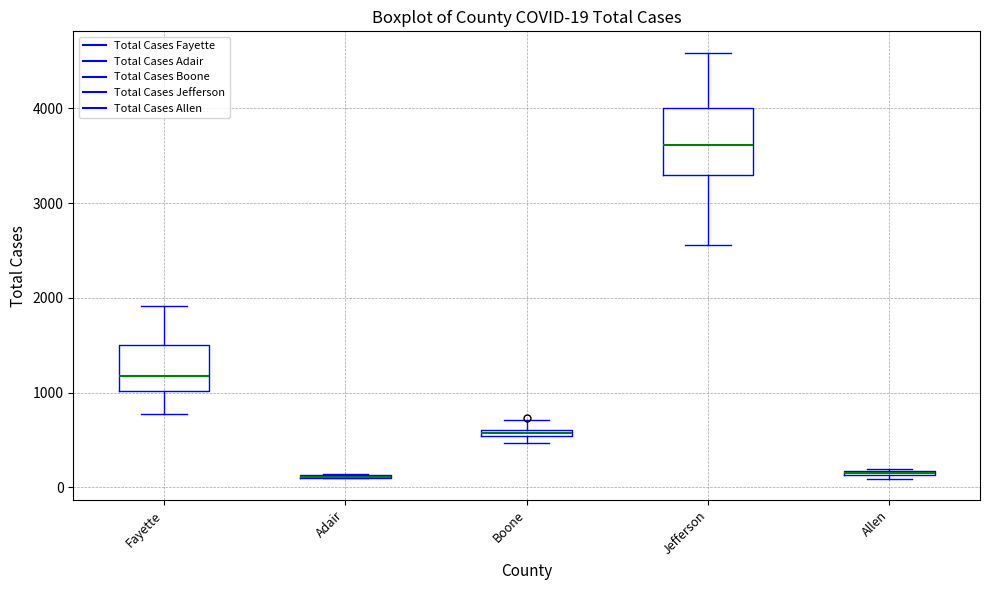

Which box is the tallest, from its lower edge to its upper edge?

Jefferson